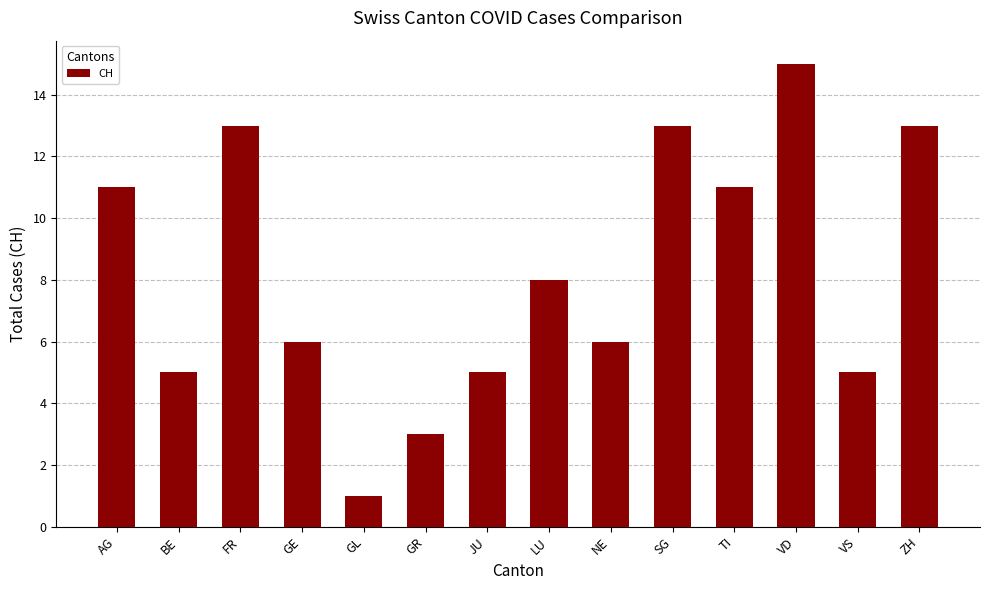

How many series are shown in this chart?

1